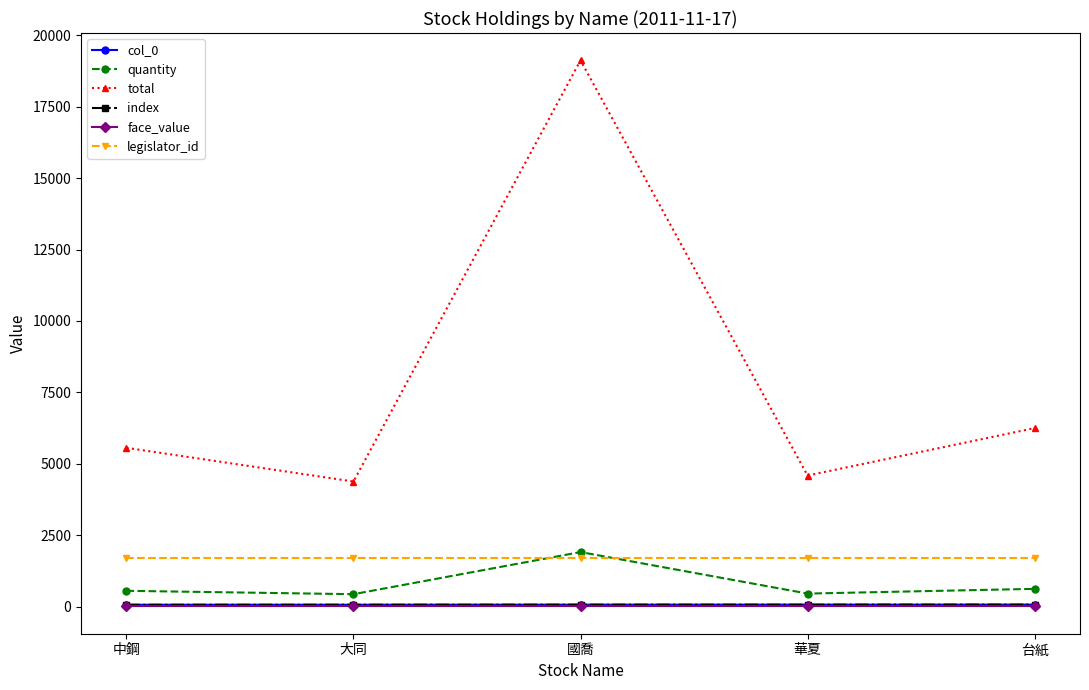

How many values in the index series are below 71?

2